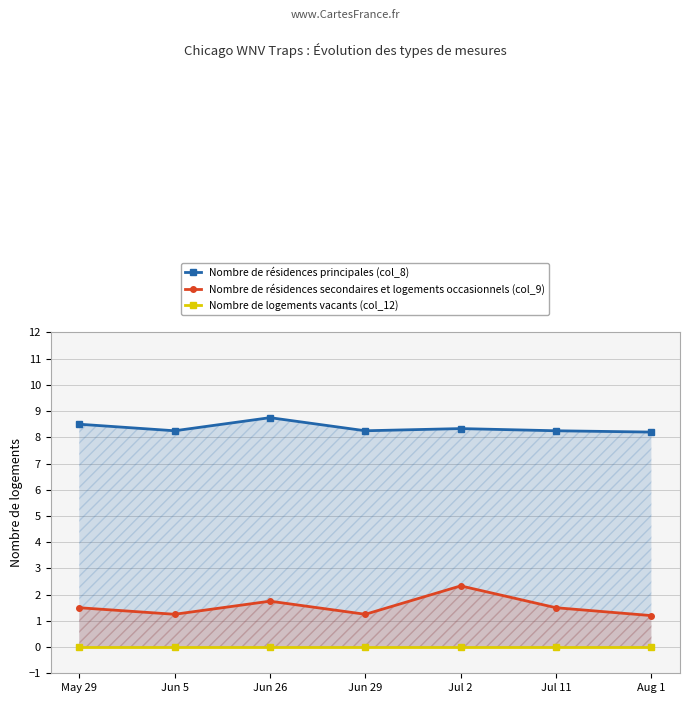

Does the chart have visible grid lines?

Yes